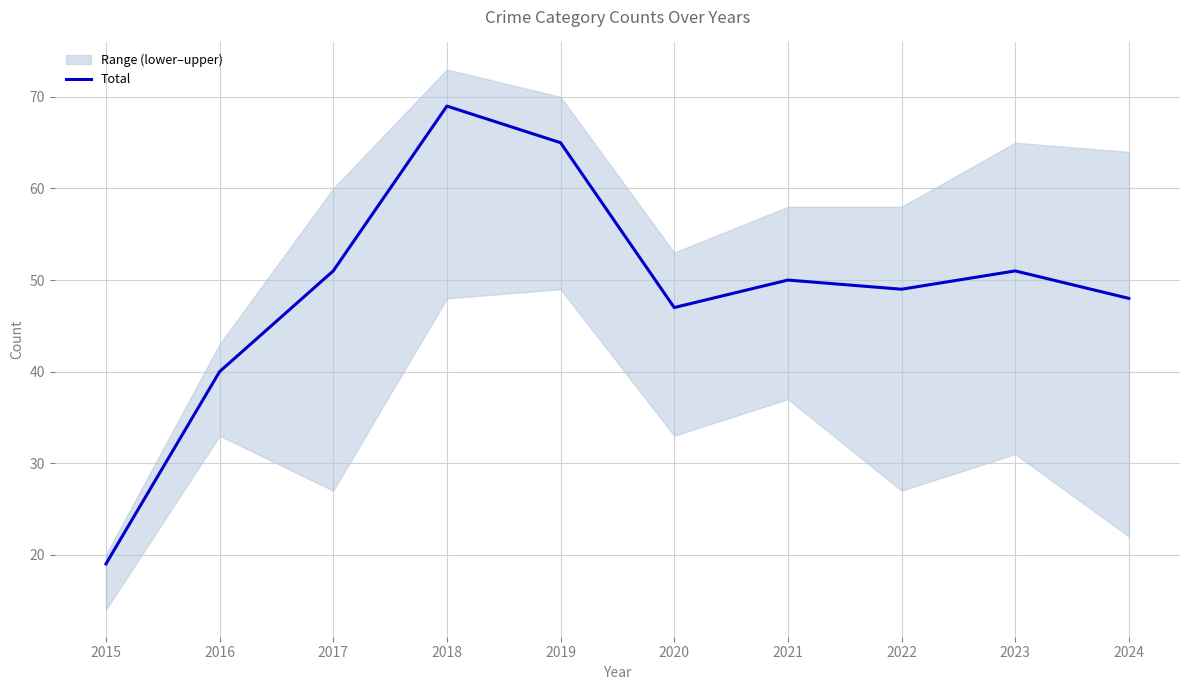

Rank the categories by value from lowest to highest.

2015, 2016, 2020, 2024, 2022, 2021, 2017, 2023, 2019, 2018